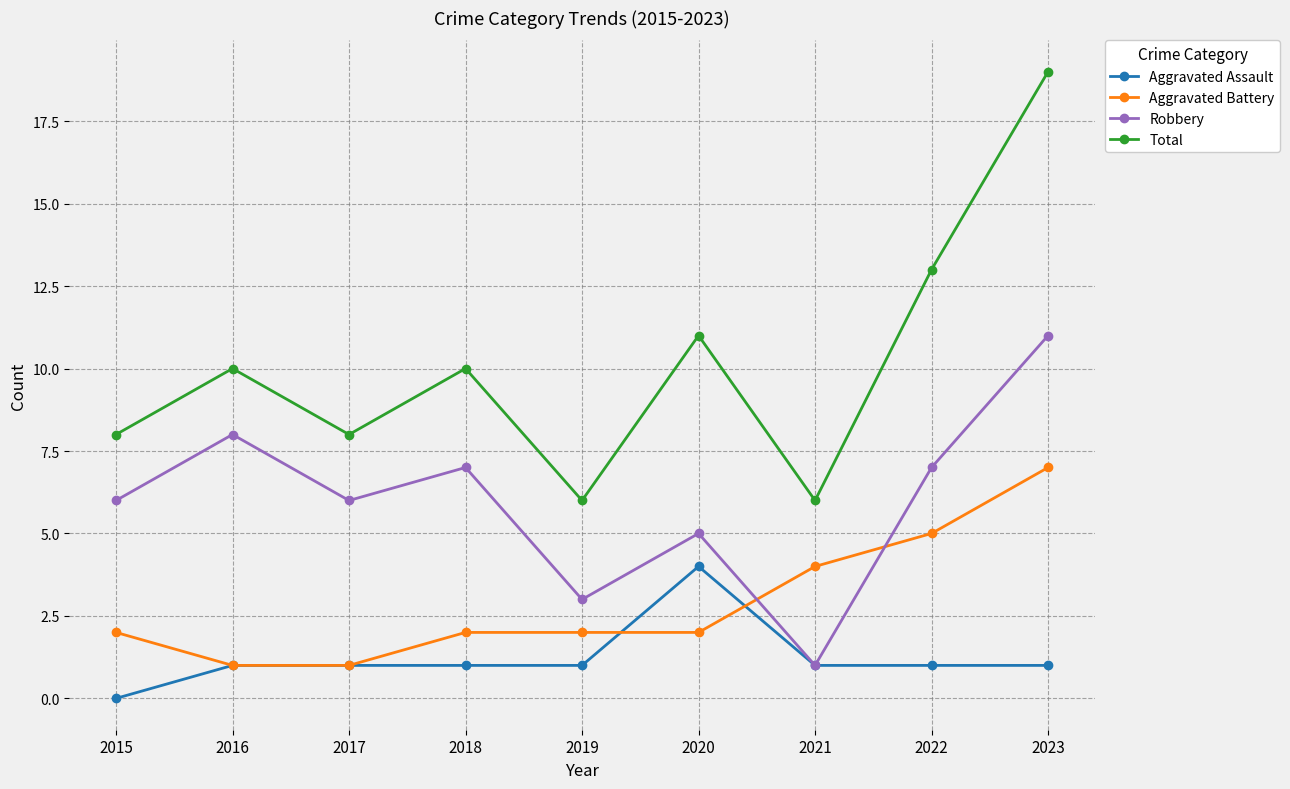

Reading right to left, what are all the values shown in this chart?

Aggravated Assault: 1	1	1	4	1	1	1	1	0
Aggravated Battery: 7	5	4	2	2	2	1	1	2
Robbery: 11	7	1	5	3	7	6	8	6
Total: 19	13	6	11	6	10	8	10	8